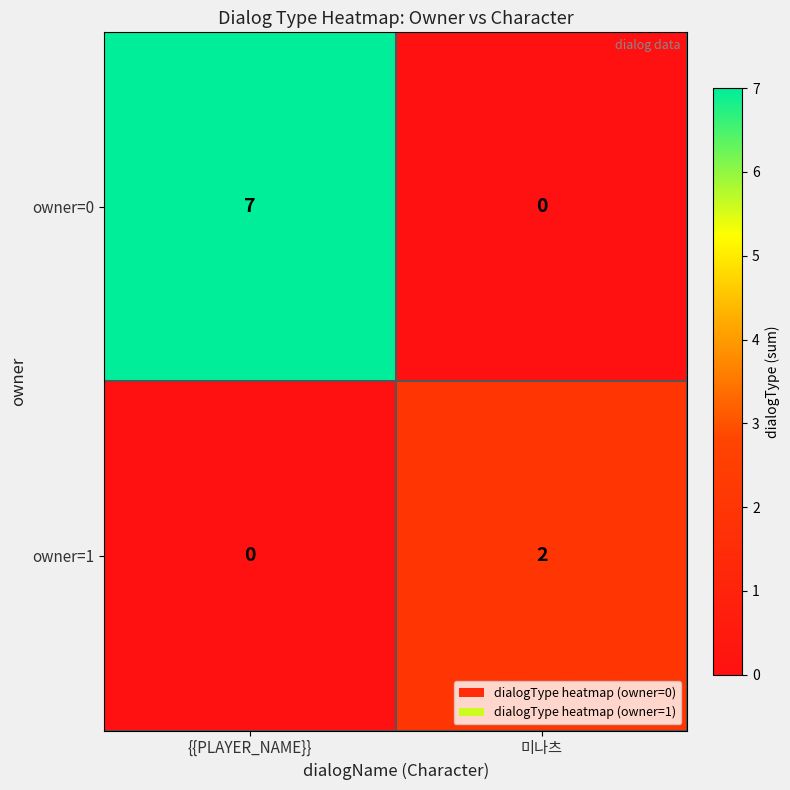

Which series has the largest total across all categories?

owner=0